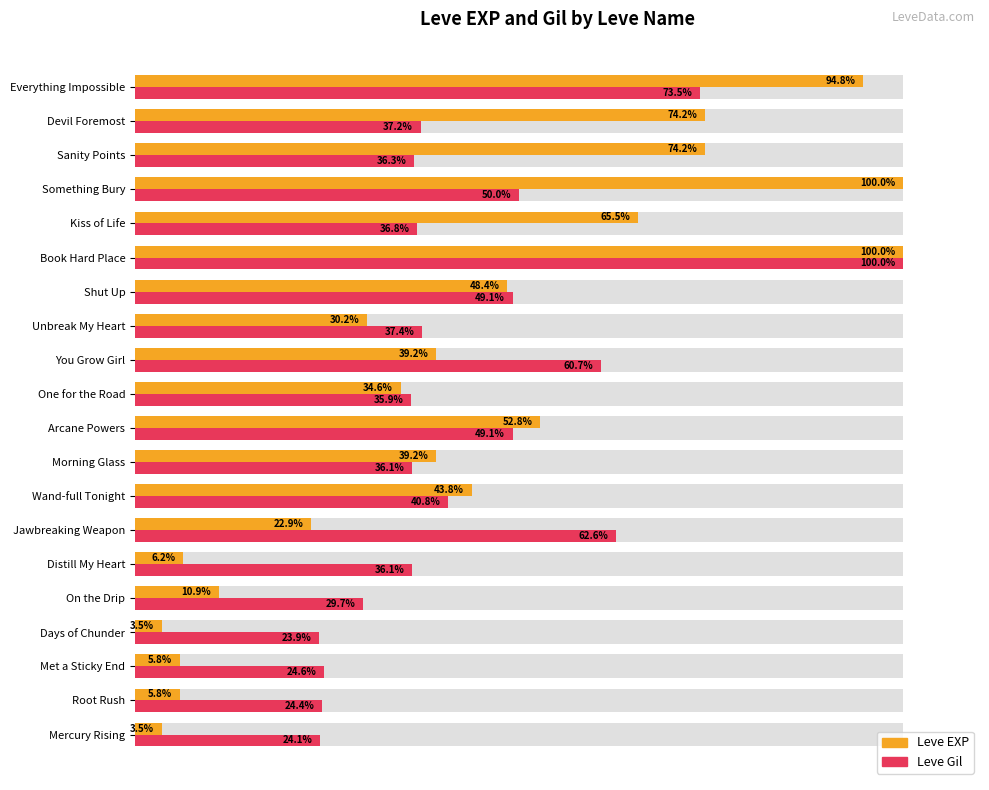

What is the highest value of the Leve Gil series?

100.0